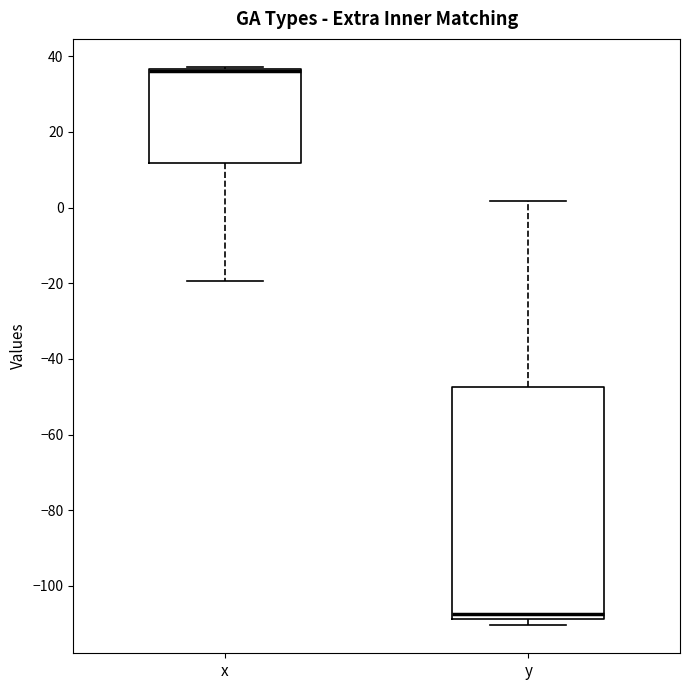

Where does the lower whisker of the box for x end on the y-axis? The values are not printed on the chart, so give them approximately, as read against the axis.

-20